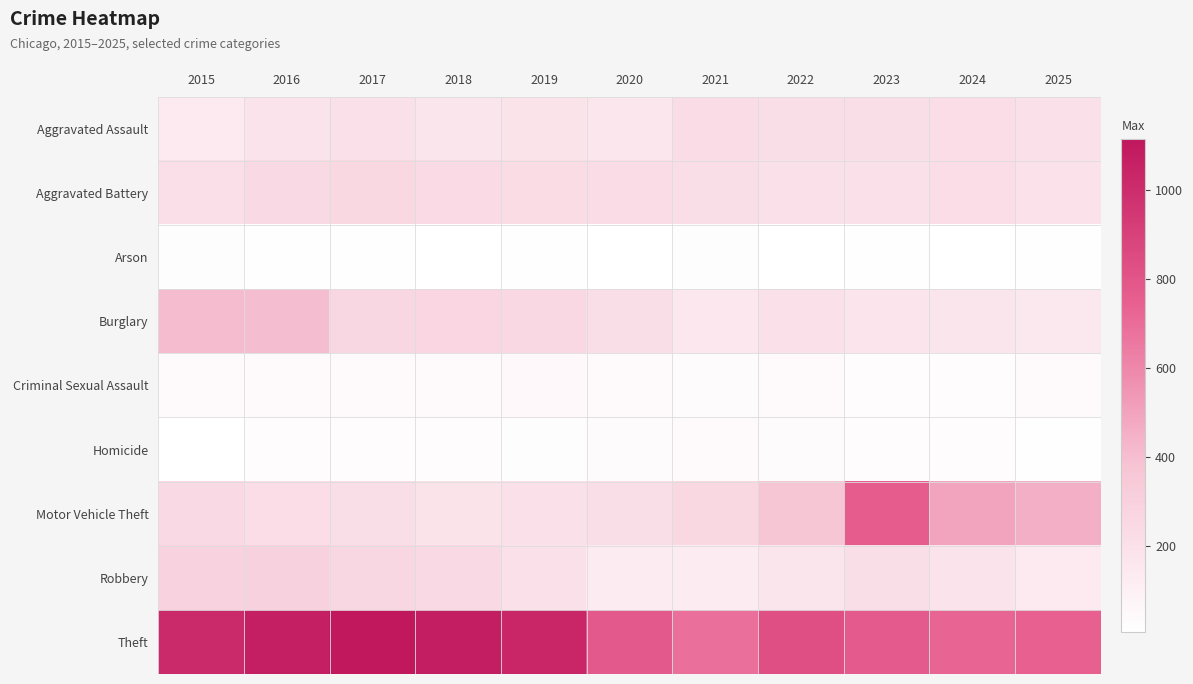

What is the difference between the highest and lowest values at 2021?

669